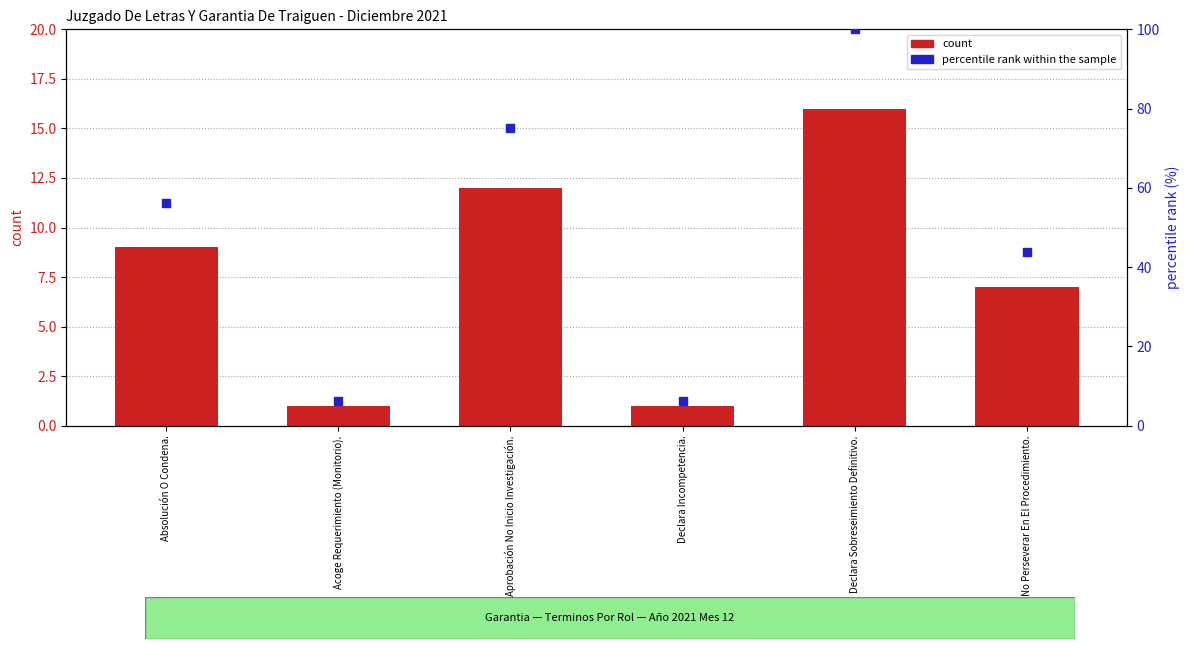

What are all the series names shown in the legend?

count, percentile rank within the sample